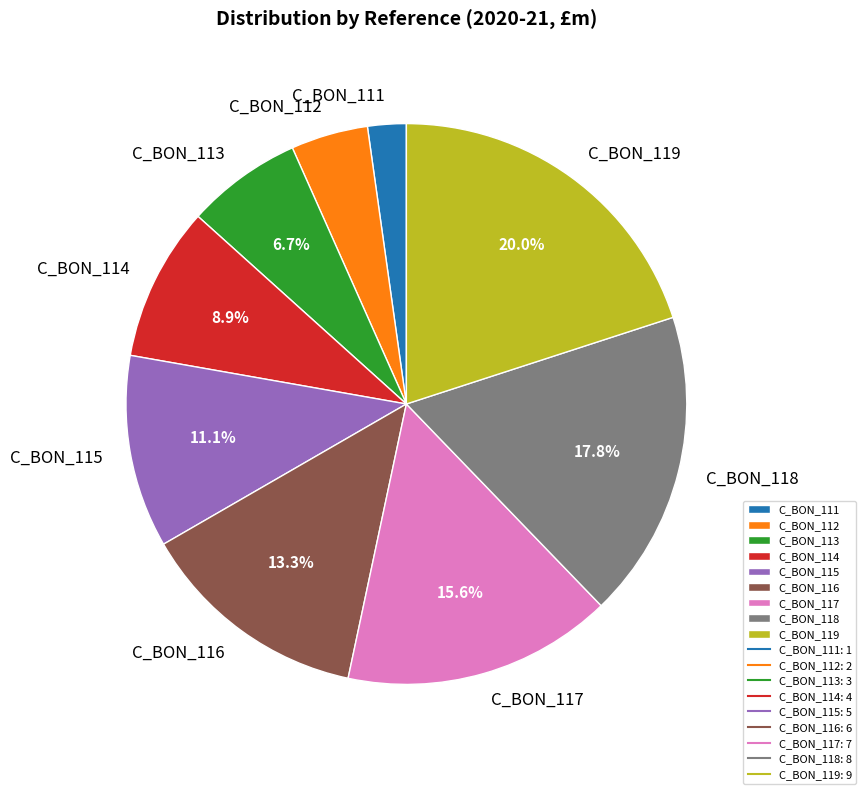

Which category has the biggest portion of the pie?

C_BON_119